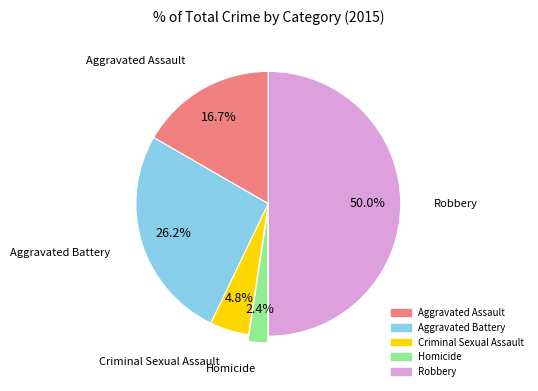

Between Robbery and Aggravated Battery, which is larger?

Robbery